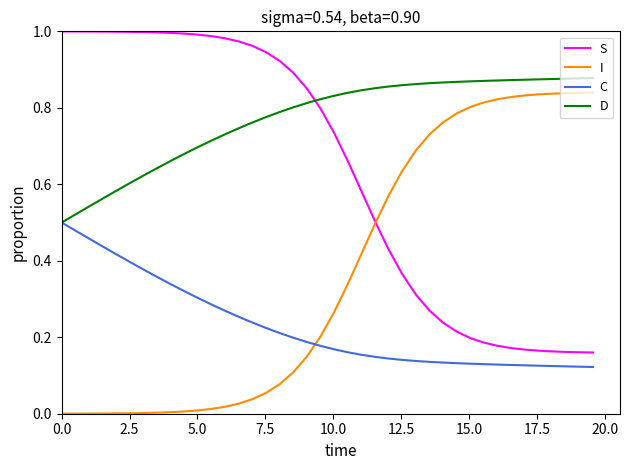

How many times do D and S cross each other?

1